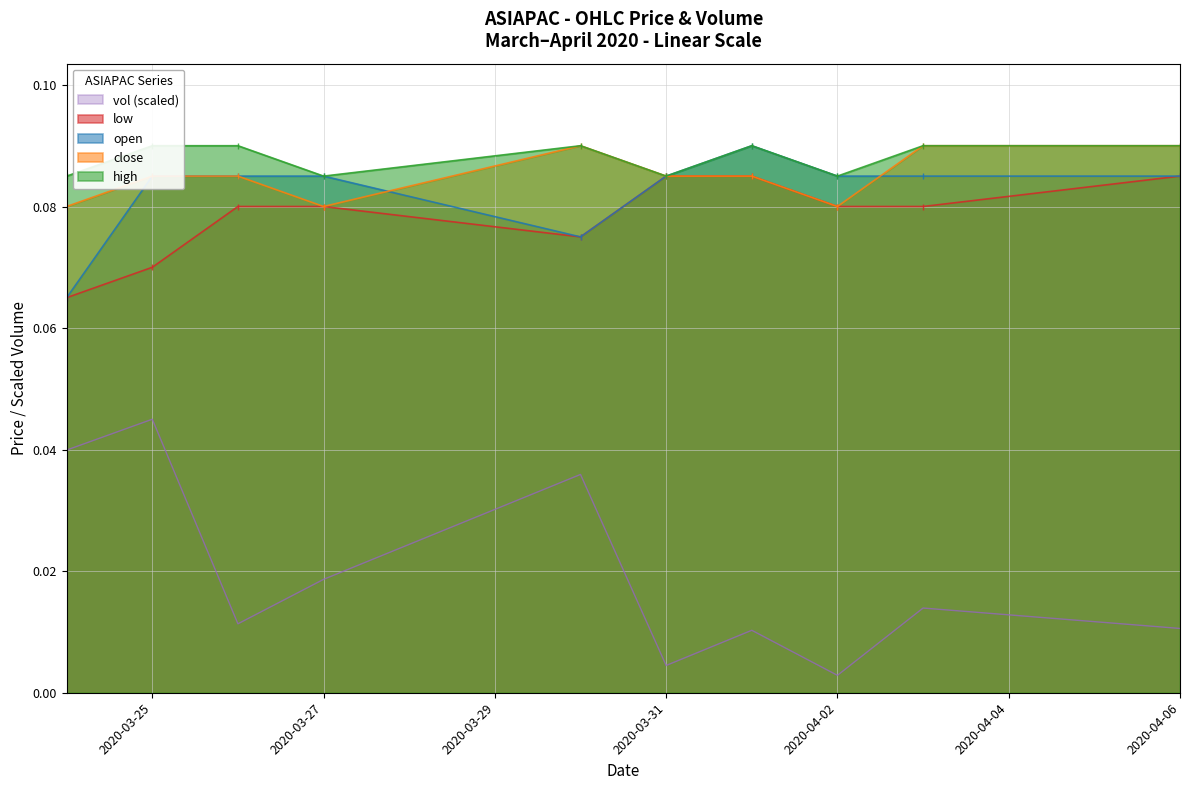

How many lines are shown in the chart?

5